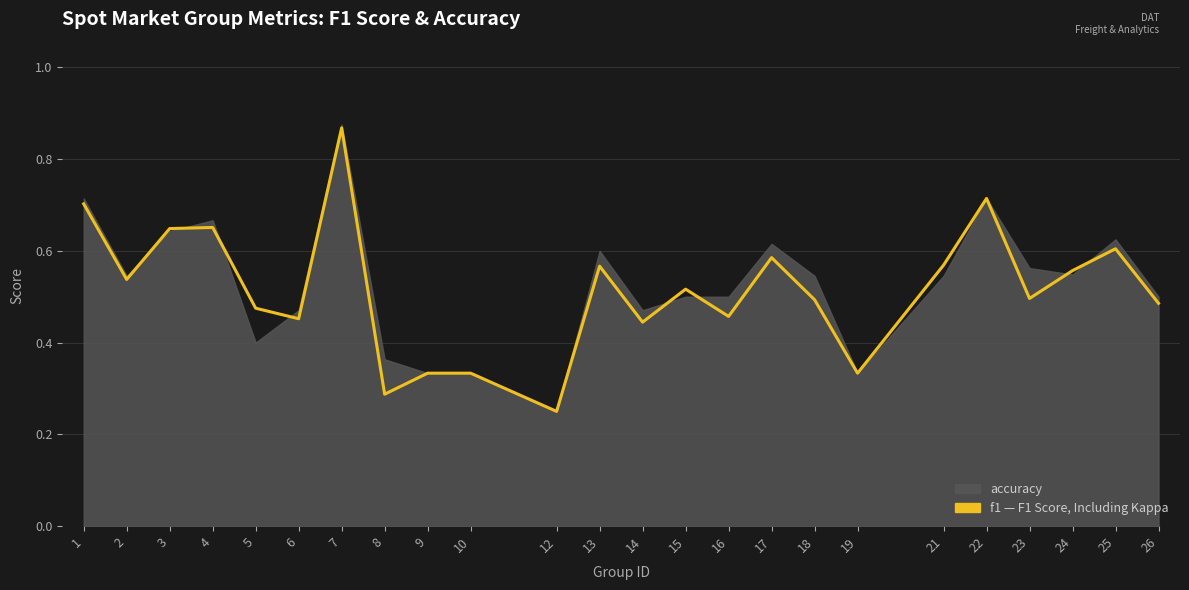

What is the average value?

0.5